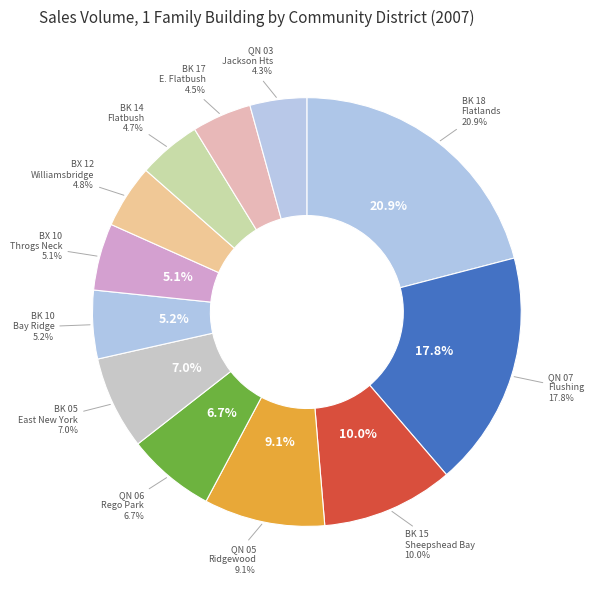

To the nearest percent, what is the combined percentage of BK 05 - East New York/Starrett City and QN 03 - Jackson Heights?

11%